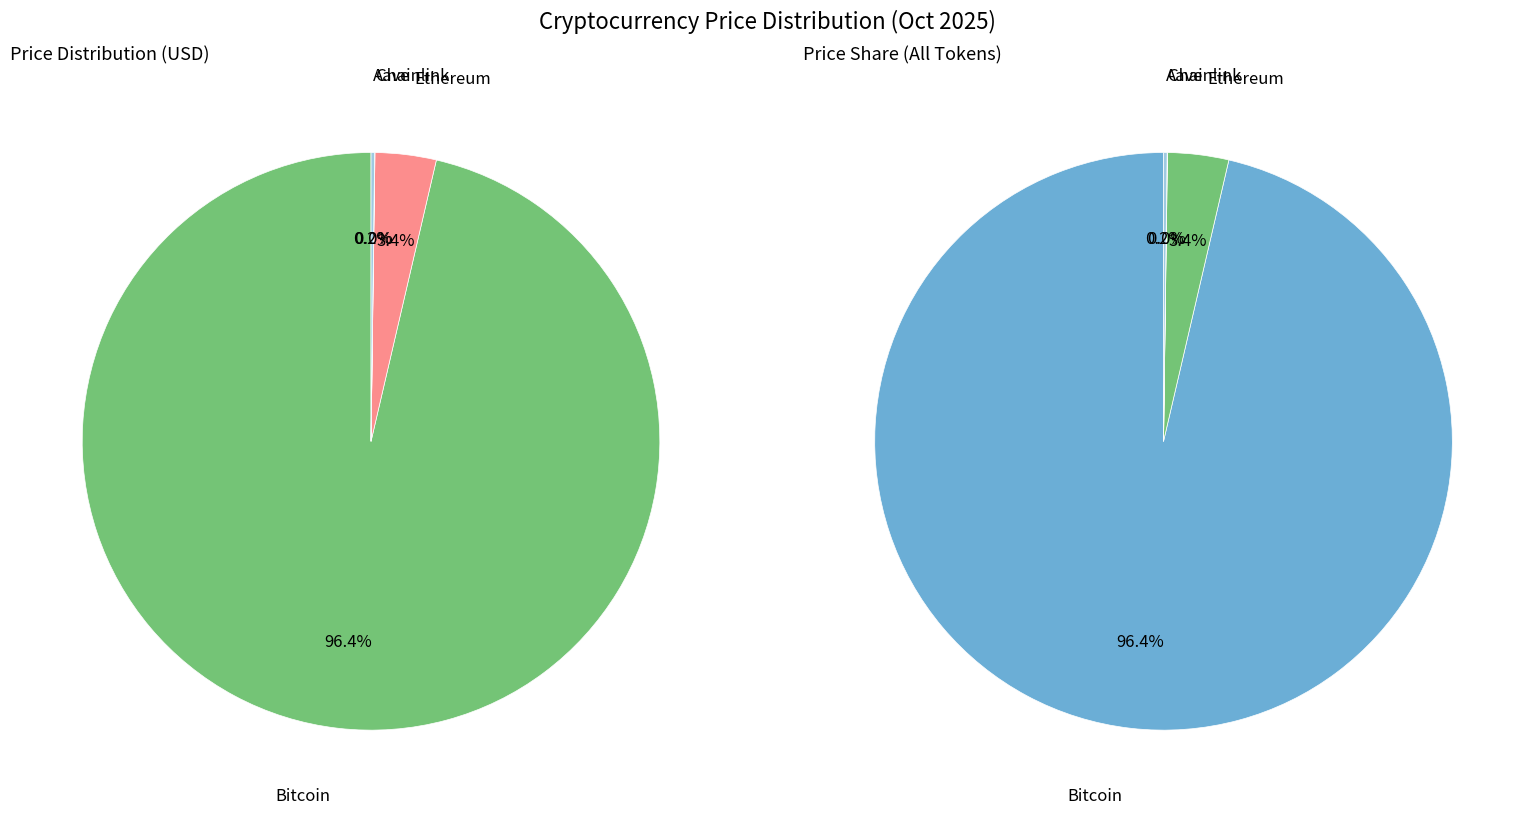

Which category accounts for the majority?

Bitcoin